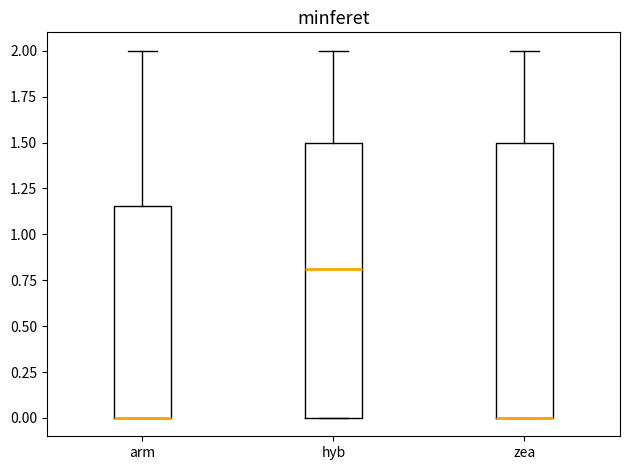

Reading left to right, transcribe this box plot: for each box, give where its median line is, the range the box spans, and where its two whiskers end, as read against the y-axis. The values are not printed on the chart, so give them approximately, as read against the axis.

arm: median 0.00 (drawn on the box's lower edge), box 0.00 to 1.15, whiskers 0.00 to 2.00
hyb: median 0.80, box 0.00 to 1.50, whiskers 0.00 to 2.00
zea: median 0.00 (drawn on the box's lower edge), box 0.00 to 1.50, whiskers 0.00 to 2.00